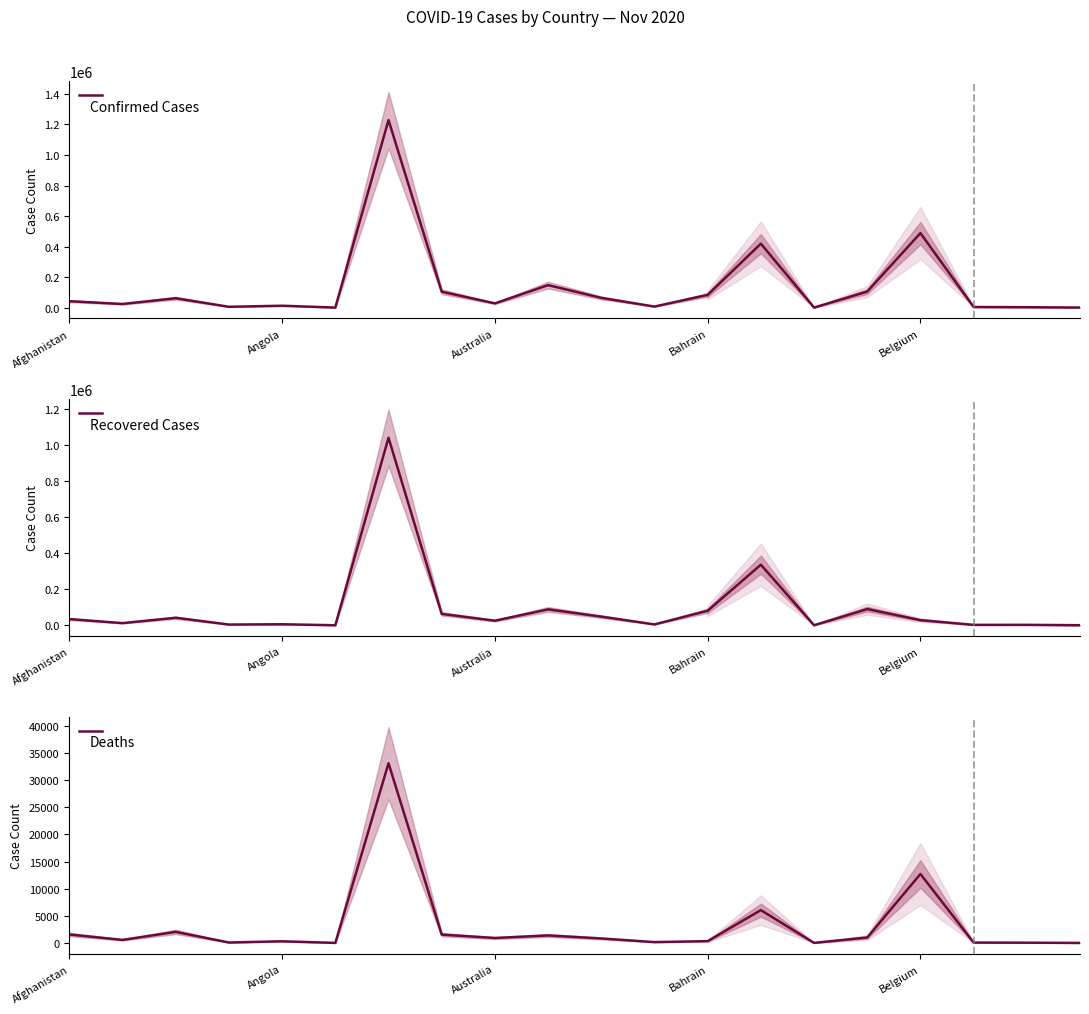

The value of Confirmed Cases at Afghanistan is 42033. True or false?

True